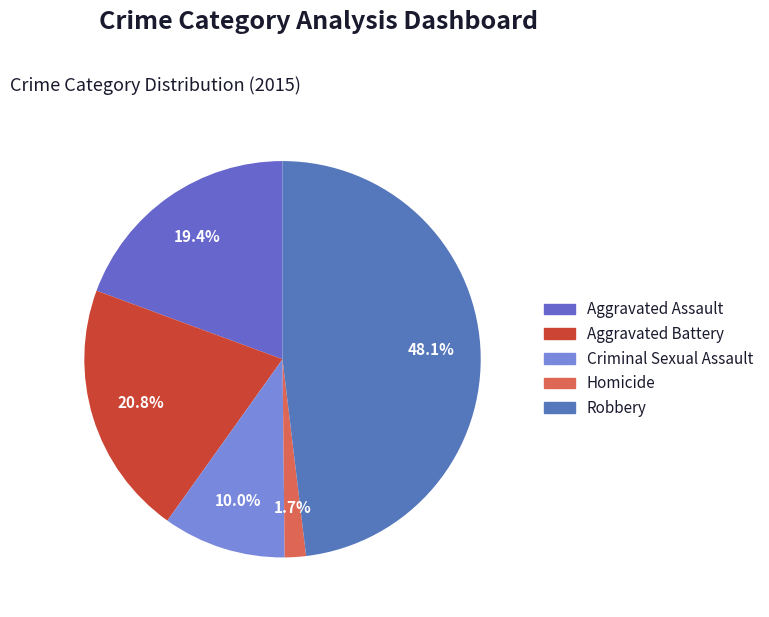

The Aggravated Assault slice represents 19% of the pie. True or false?

True